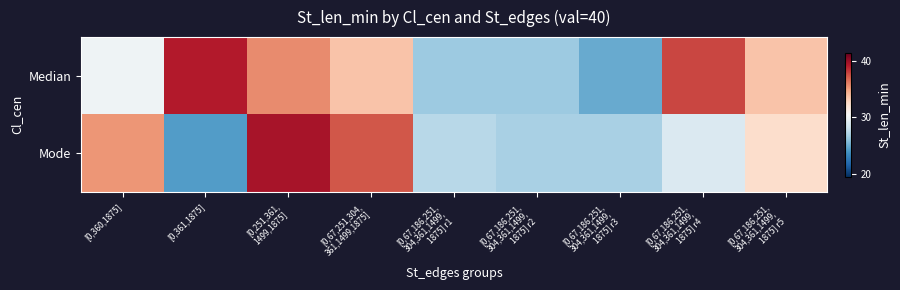

What is the total value across all series at [0,67,251,304,
361,1499,1875]?

70.9